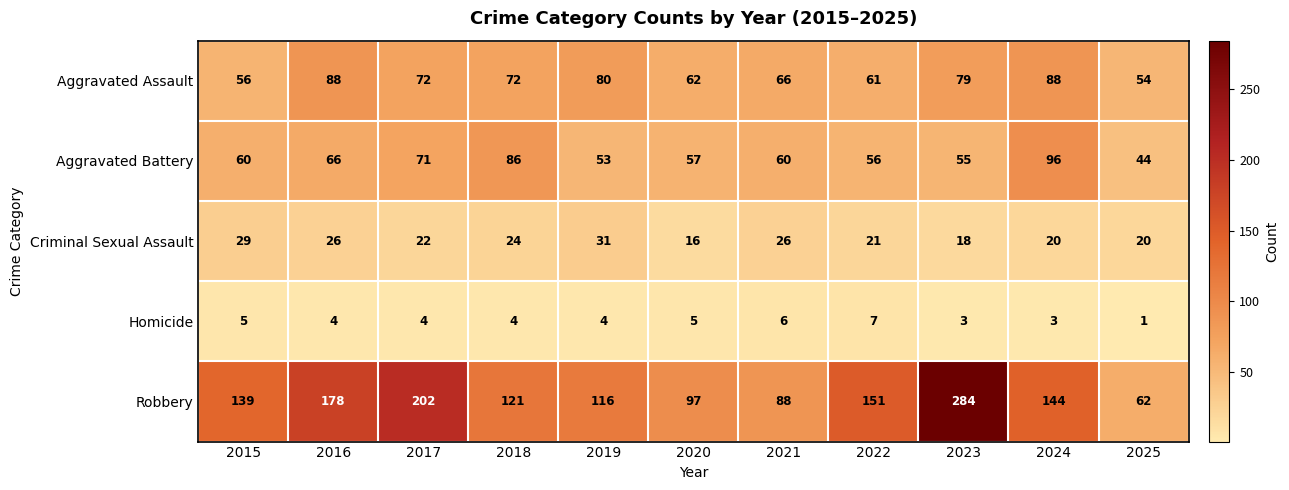

What is the maximum value shown in the chart?

284